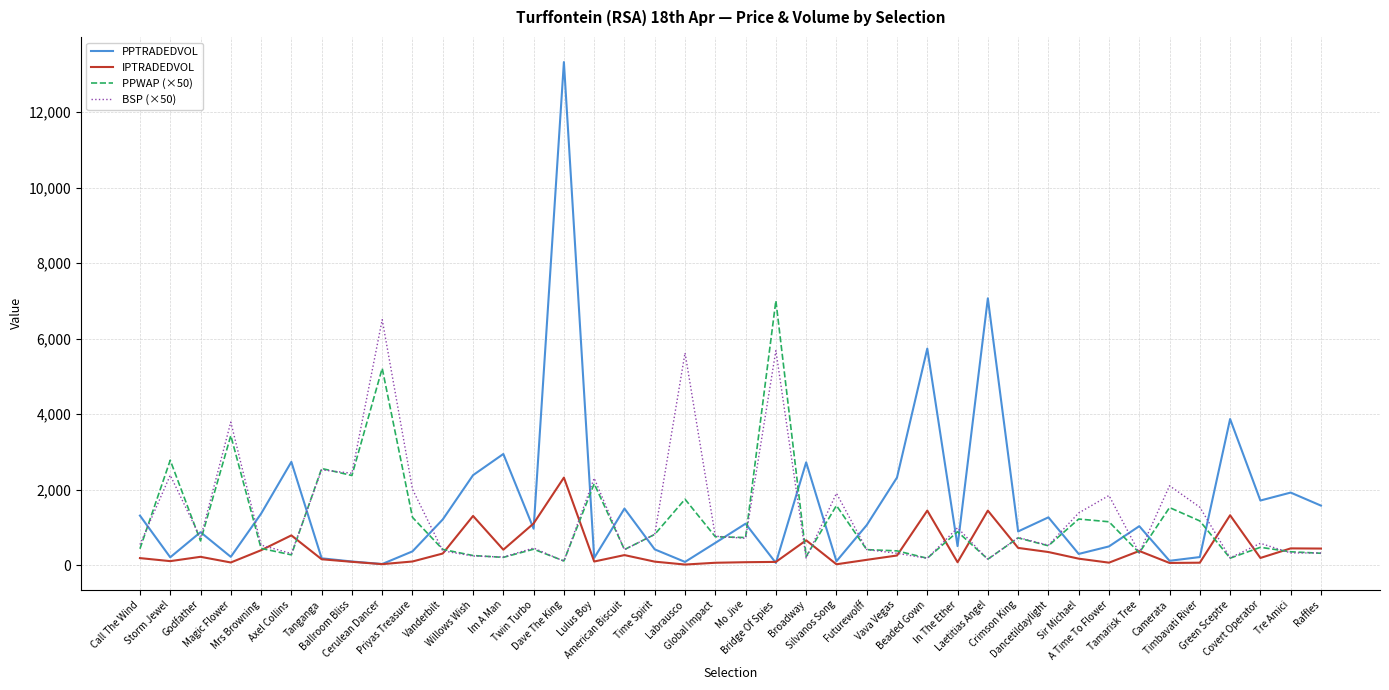

True or false: BSP (×50) has a value of 706.8 at Mo Jive.

True